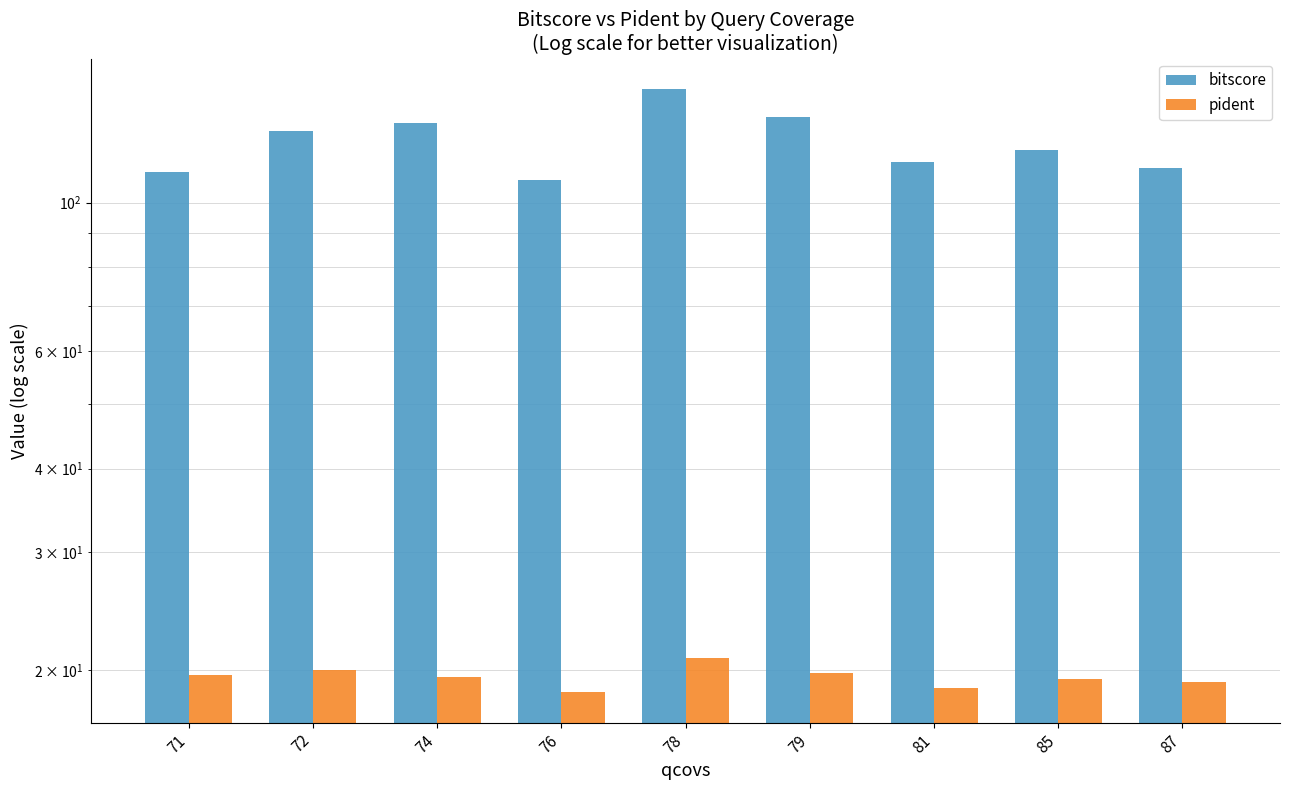

What is the value of the pident bar at the 5th from the left?

20.8